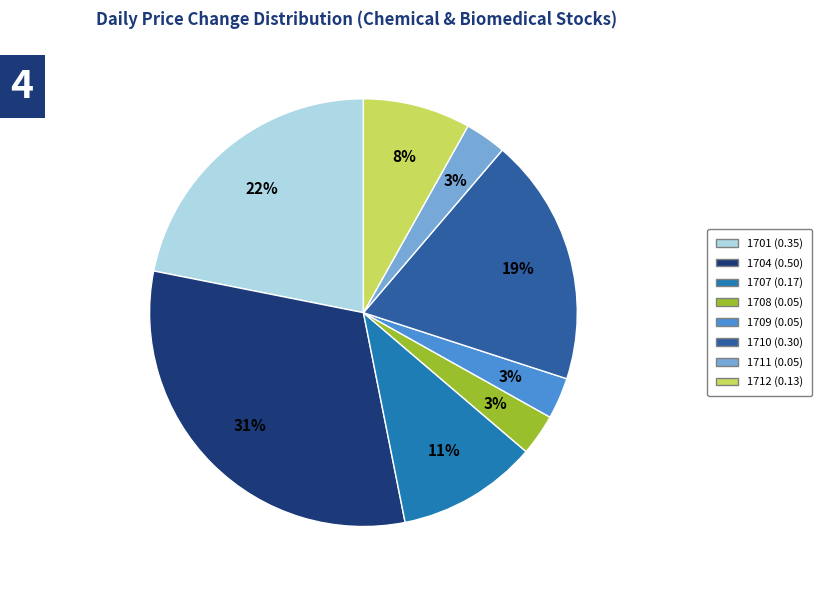

What percentage is NOT represented by 1704?

68.8%